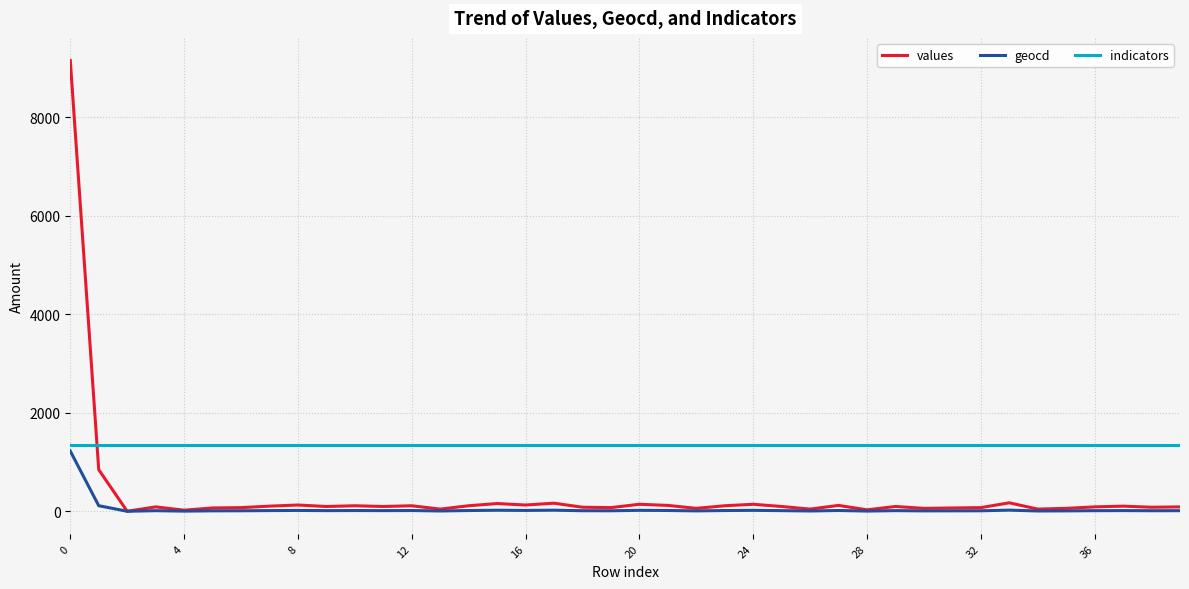

Which series has the widest spread of values?

values